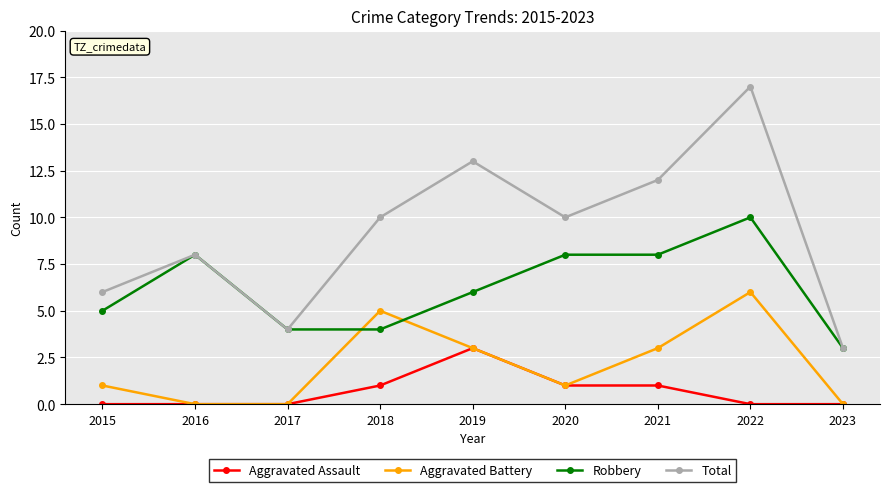

What is the value of the Robbery point at the 2nd from the left?

8